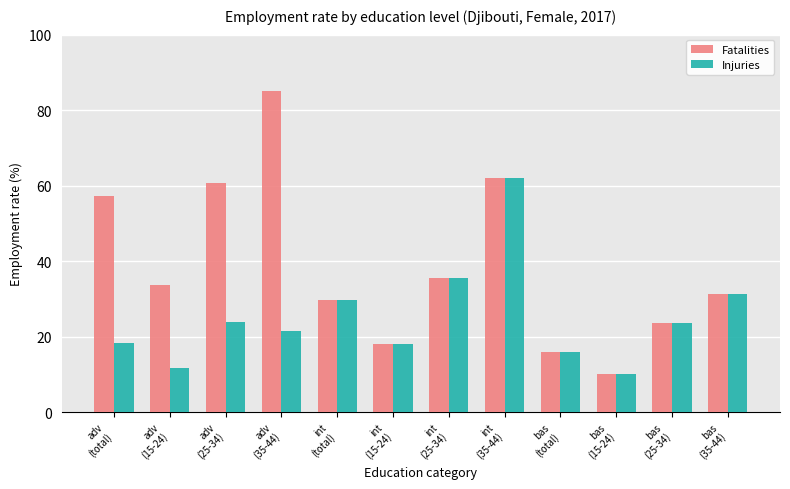

How many groups of bars are there?

12